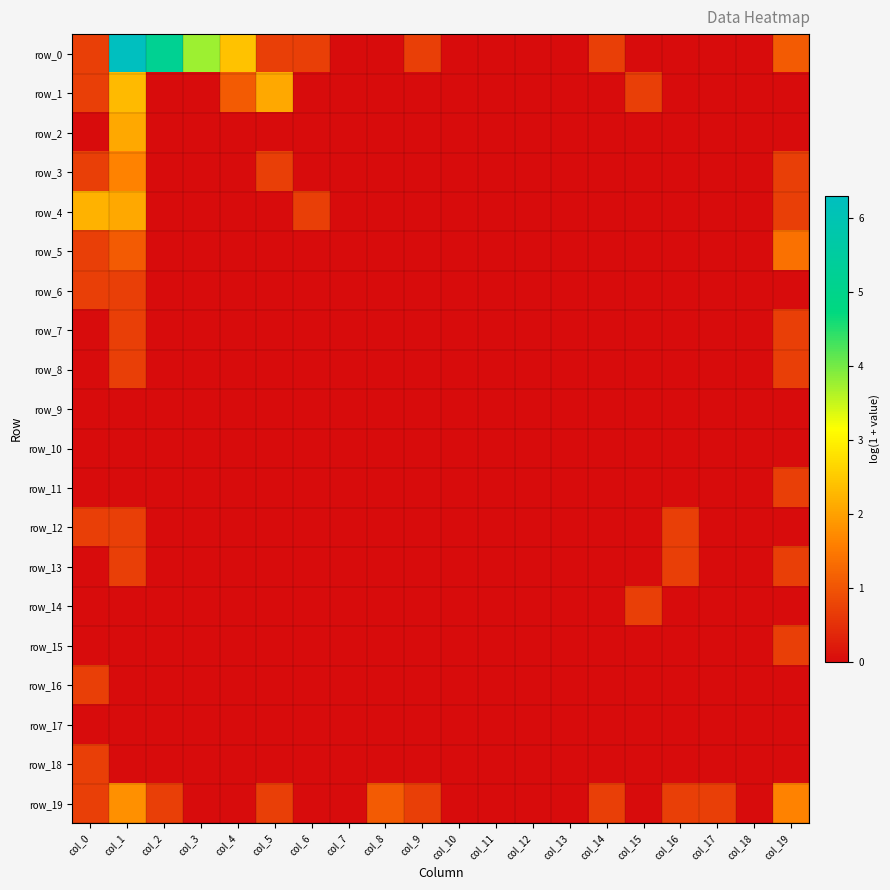

The row_7 series shows 0.0 at col_13. True or false?

True